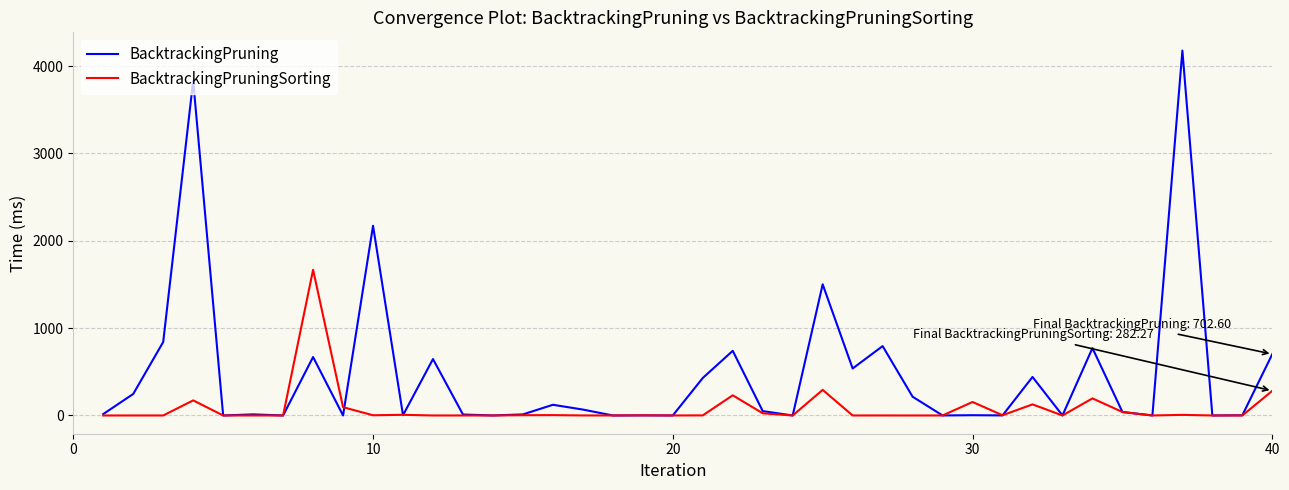

Which series has the largest range (max minus min)?

BacktrackingPruning